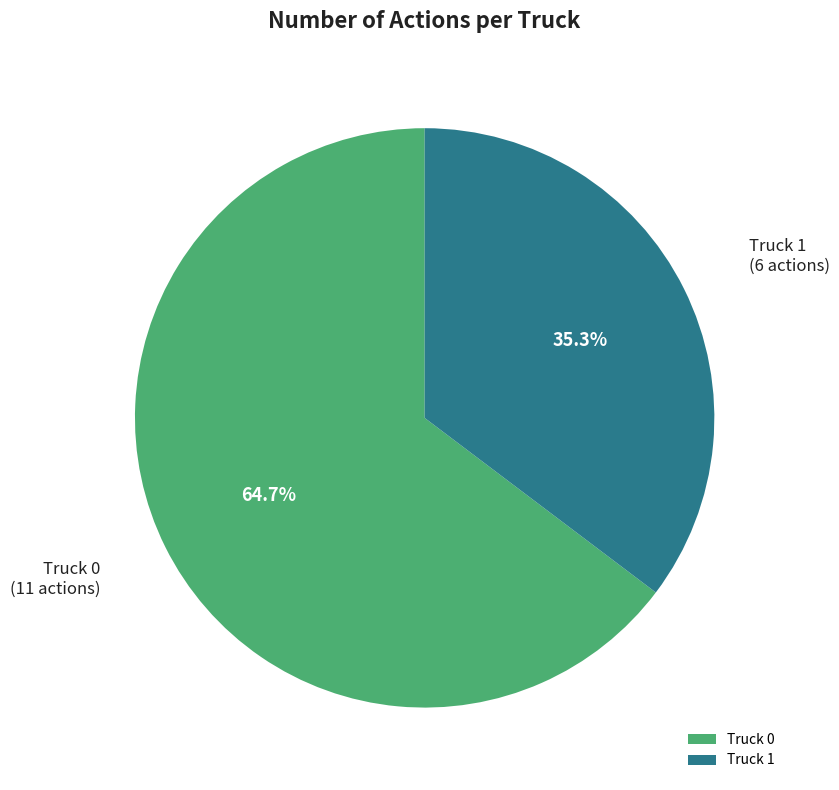

Rank the categories by value from lowest to highest.

Truck 1, Truck 0